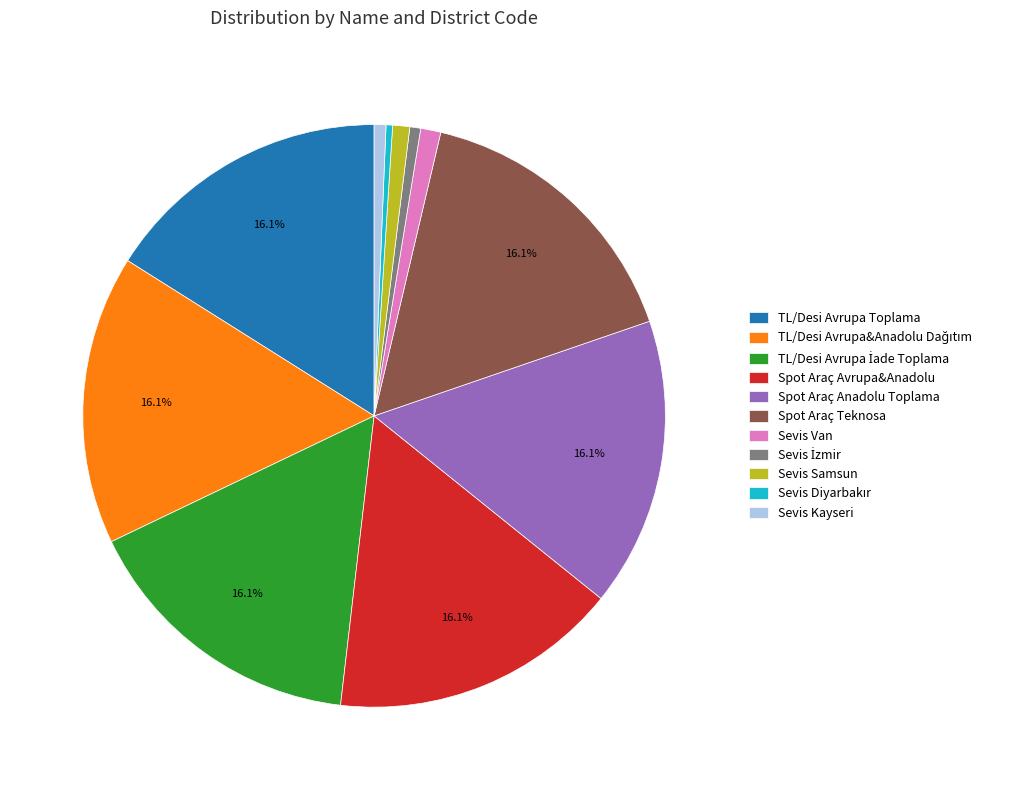

Is there a majority slice in this chart?

No